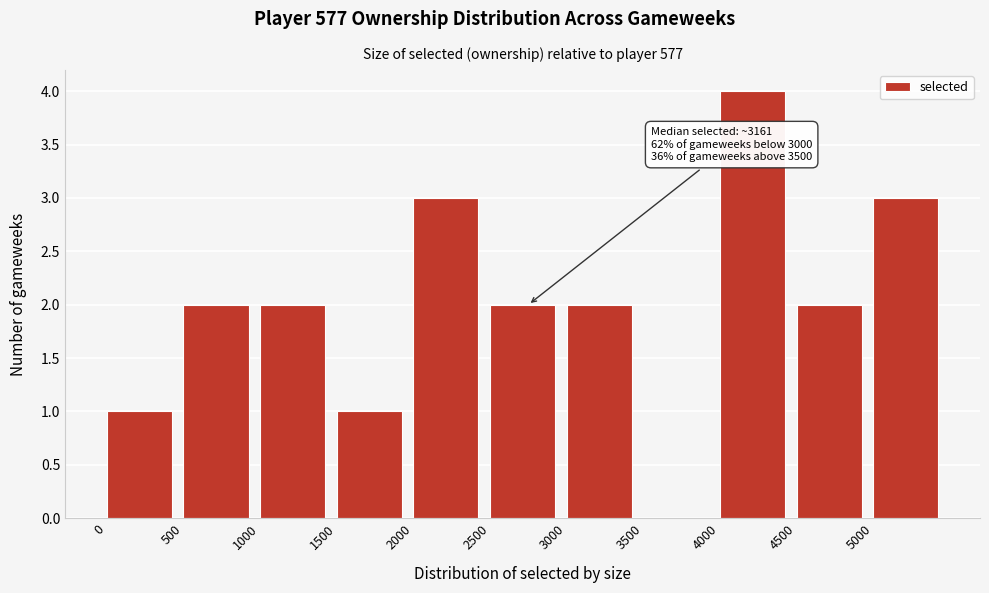

Over which range of the x-axis is the bar tallest?

4000 to 4500